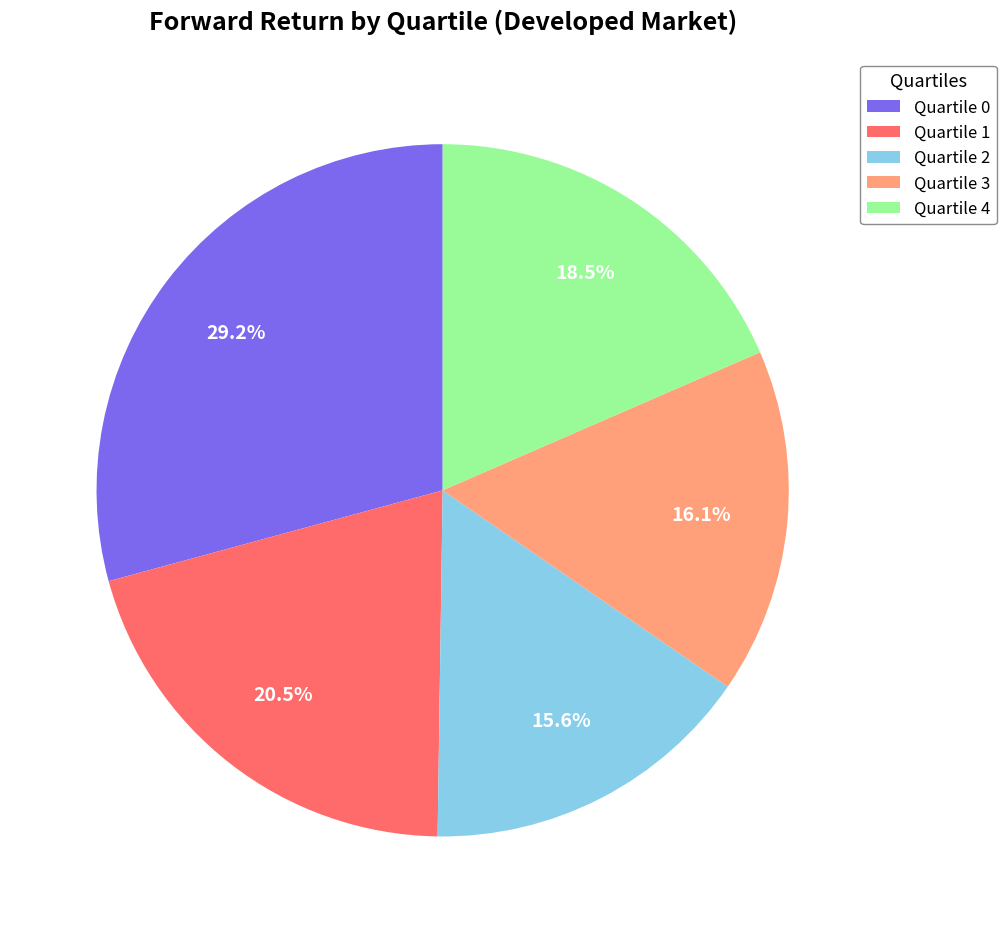

How many slices are in this pie chart?

5